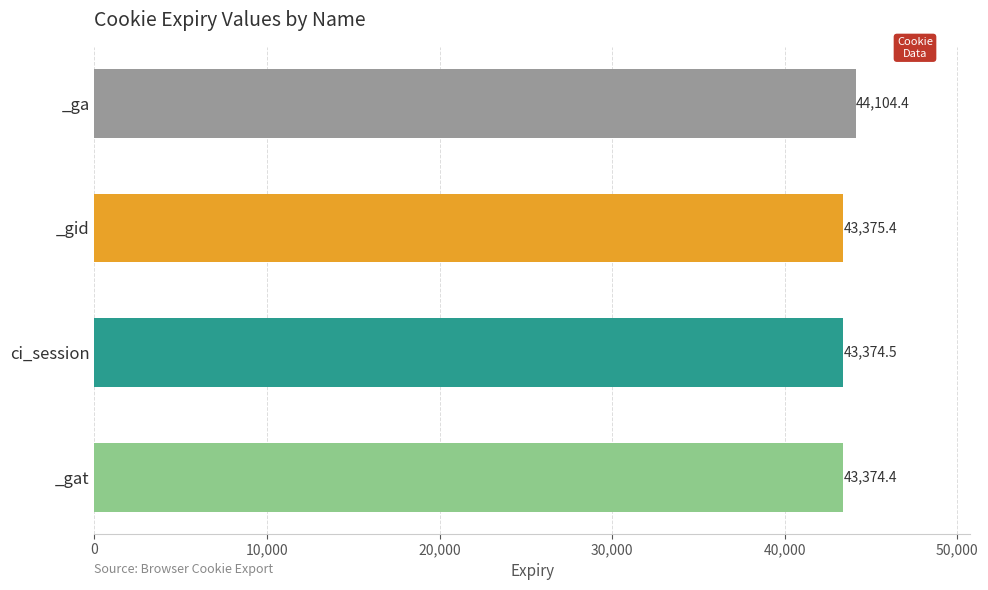

What is the maximum value shown in the chart?

44104.4